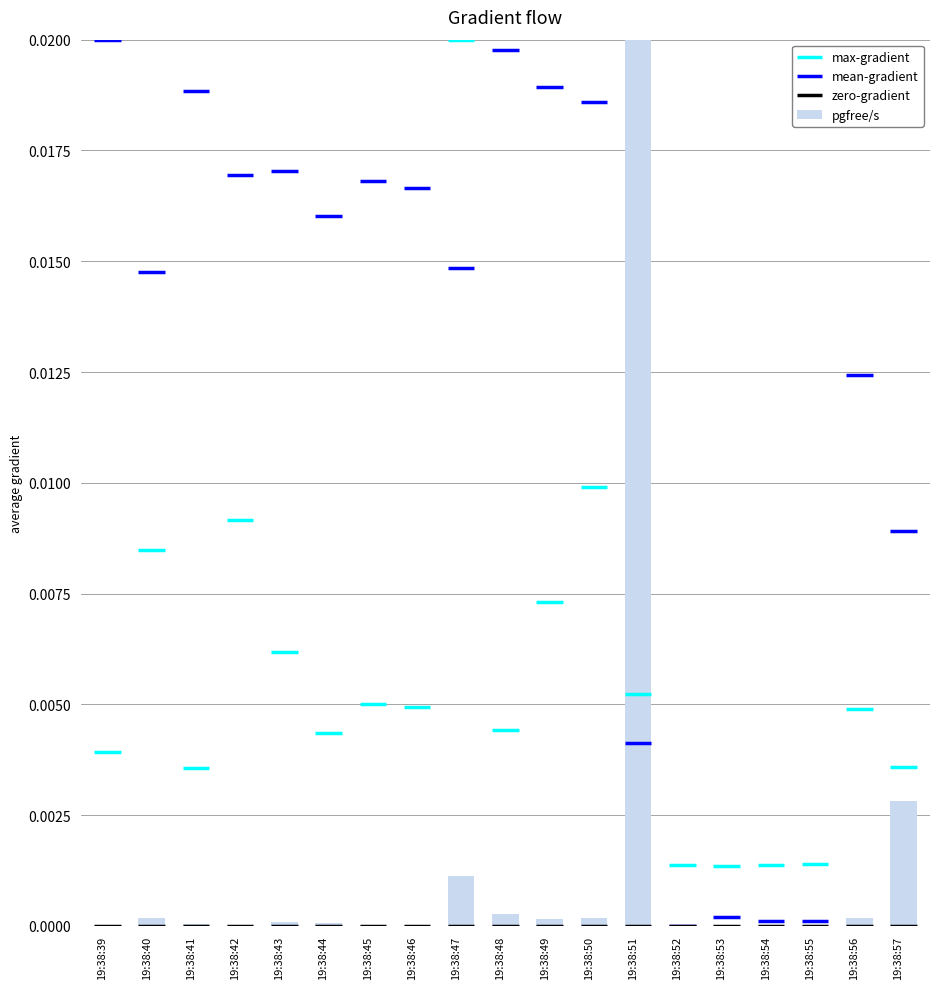

Is it true that the value at 19:38:40 is 0.0?

True